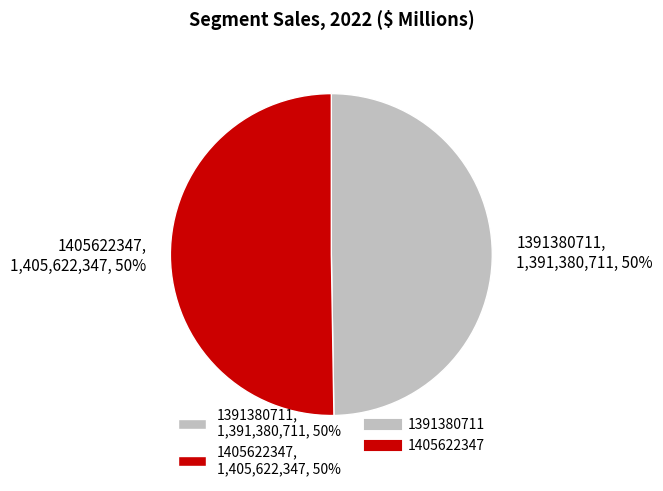

To the nearest percent, what is the average slice percentage?

50%